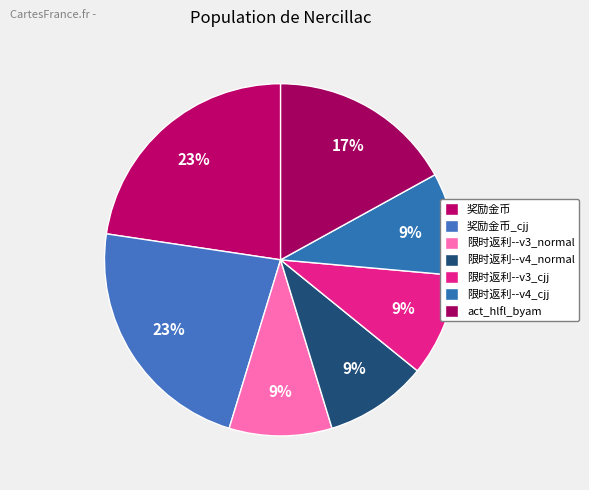

True or false: 限时返利--v4_normal accounts for 9% of the total.

True